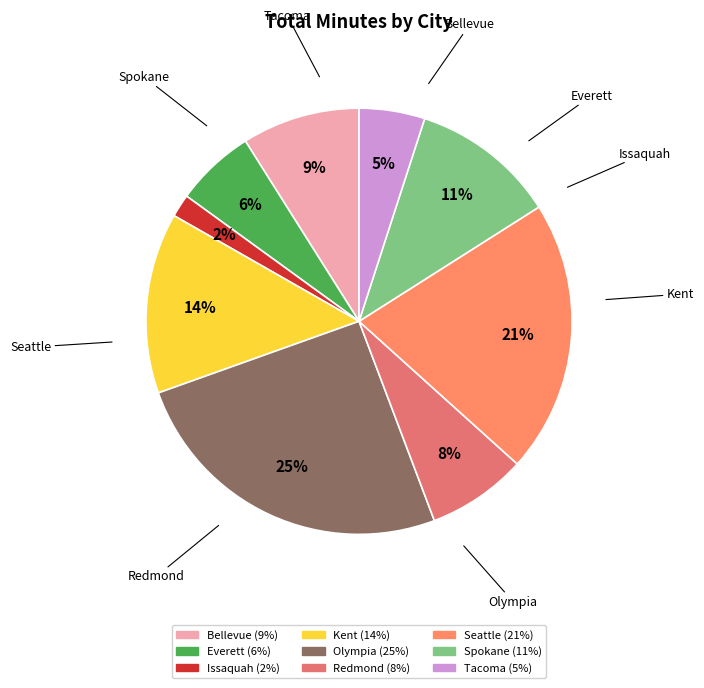

Count the number of slices in the pie.

9